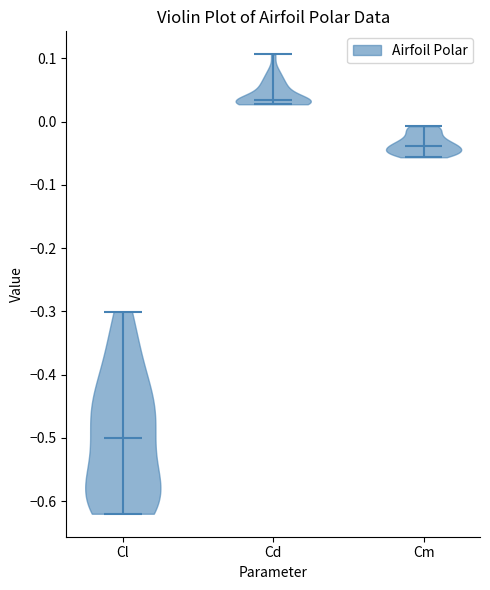

Reading left to right, read every violin against the y-axis: where its median line is, and the lowest and highest points it reaches. The values are not printed on the chart, so give them approximately, as read against the axis.

Cl: median line -0.50, lowest point -0.62, highest point -0.30
Cd: median line 0.03, lowest point 0.03, highest point 0.11
Cm: median line -0.04, lowest point -0.06, highest point -0.01